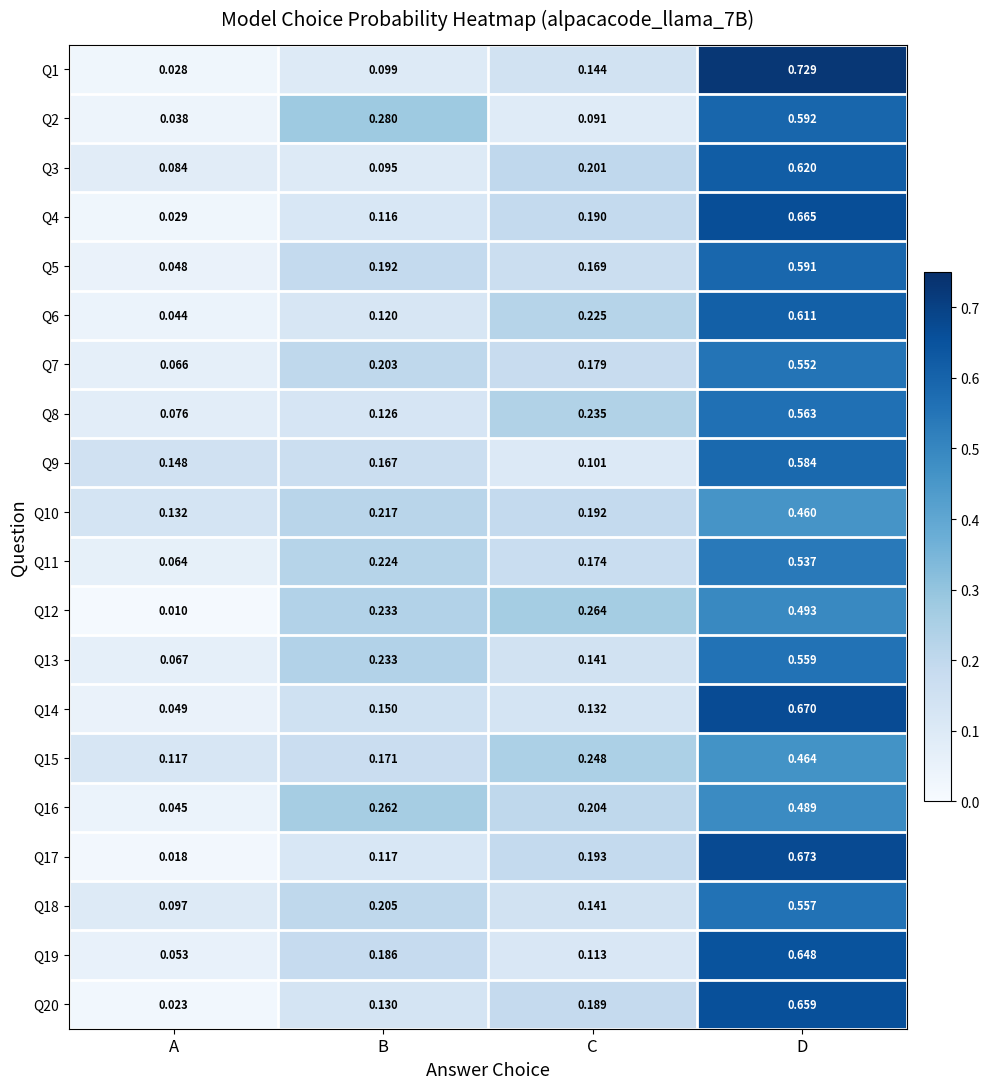

Rank the categories by Q11 value from highest to lowest.

D, B, C, A